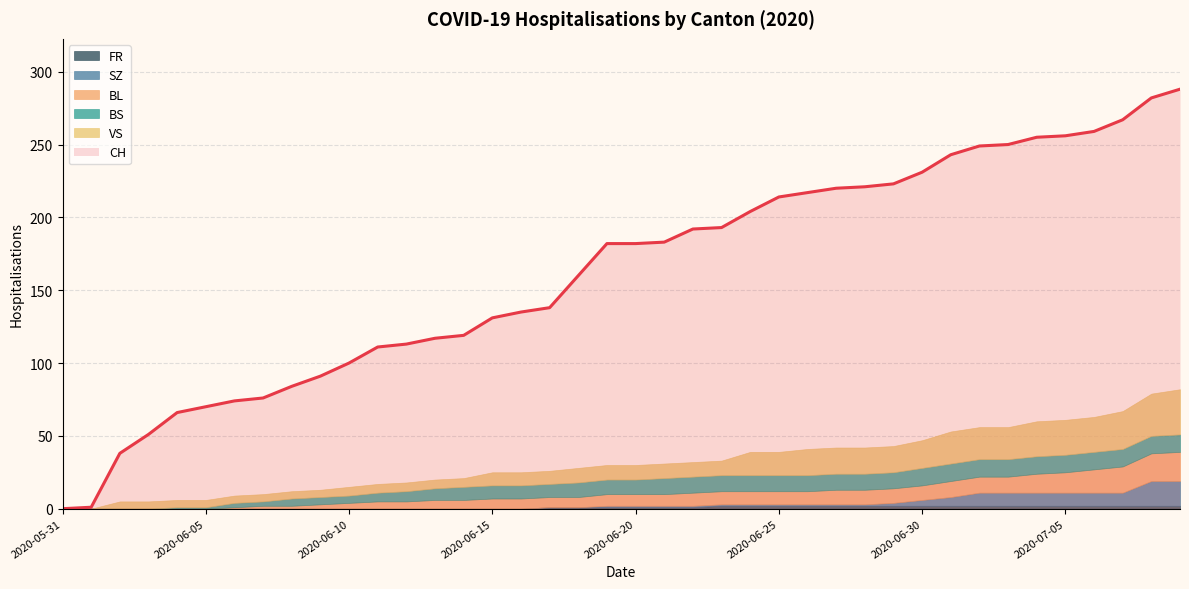

How many values in SZ are above zero?

21